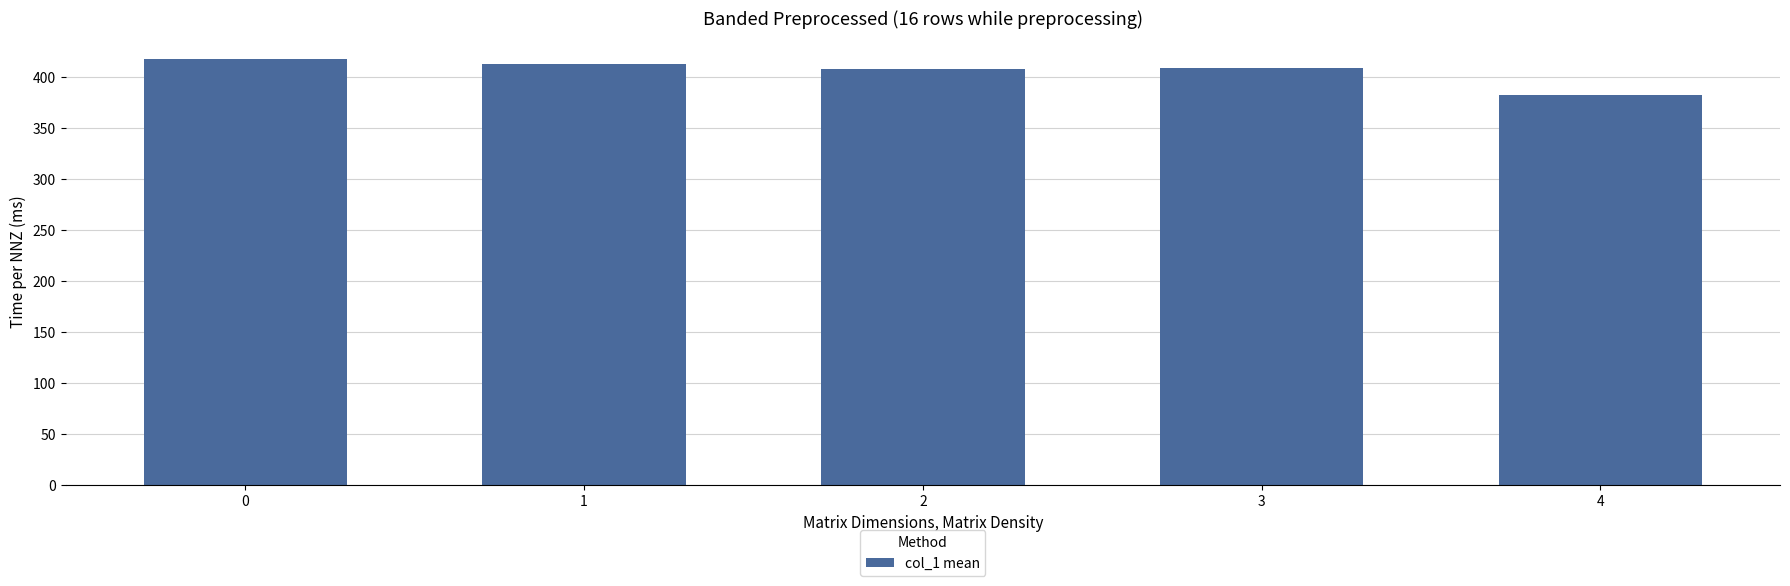

What is the ratio of the value at 1 to the value at 0?

1.0